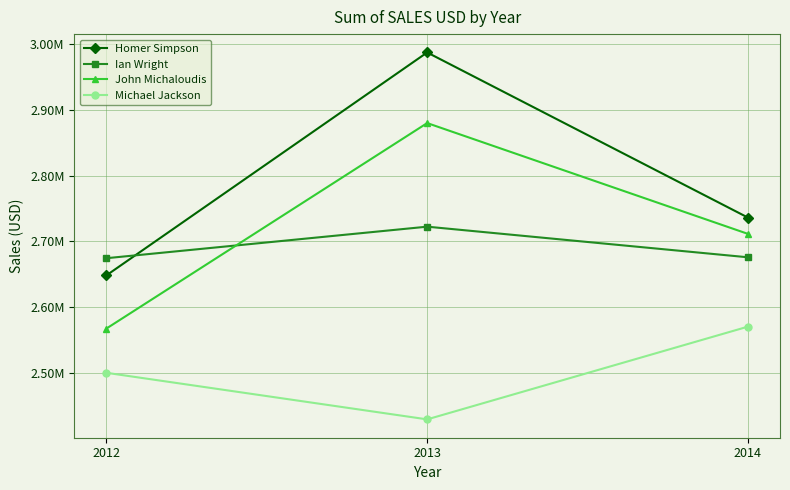

Is this an area chart (filled region under the line)?

No